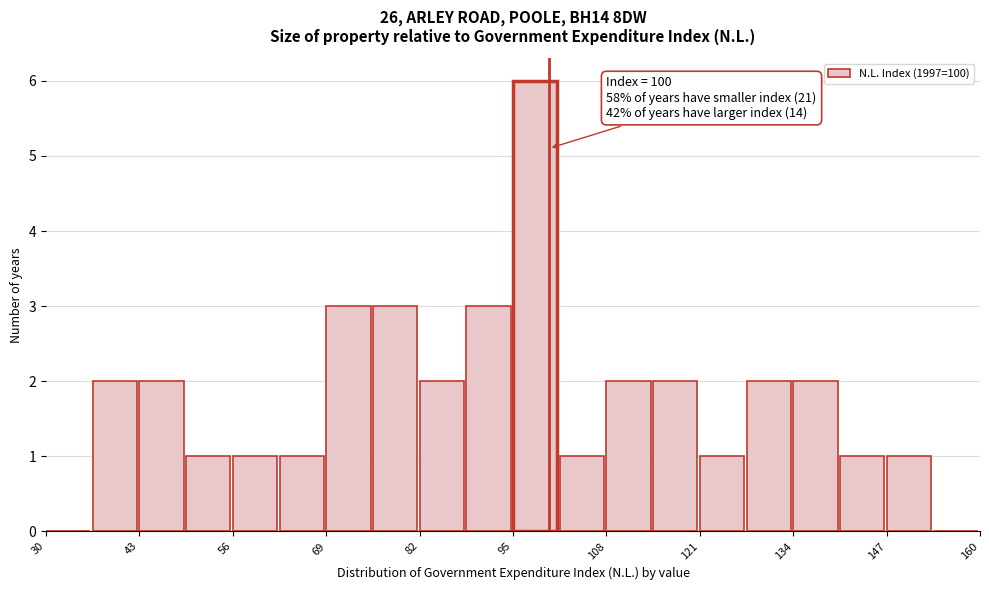

Read against the x-axis, roughly where is the centre of the tallest bar?

98